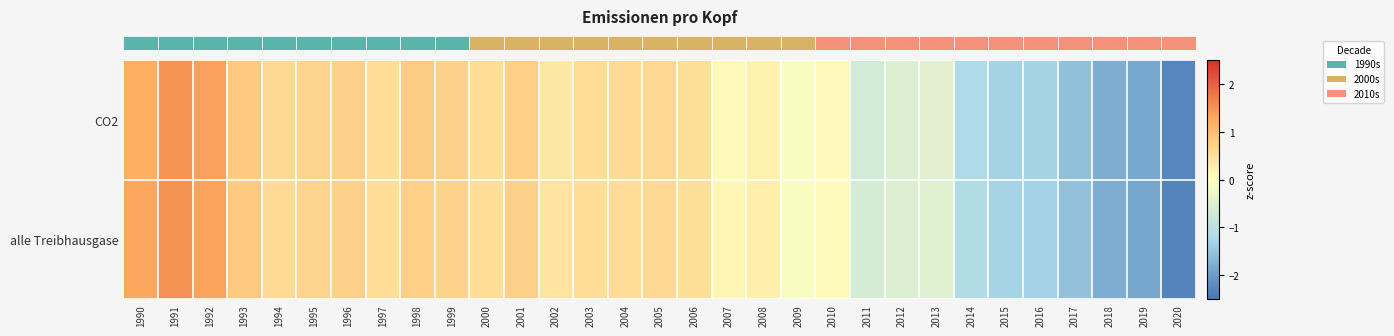

Which series has the widest spread of values?

row_1